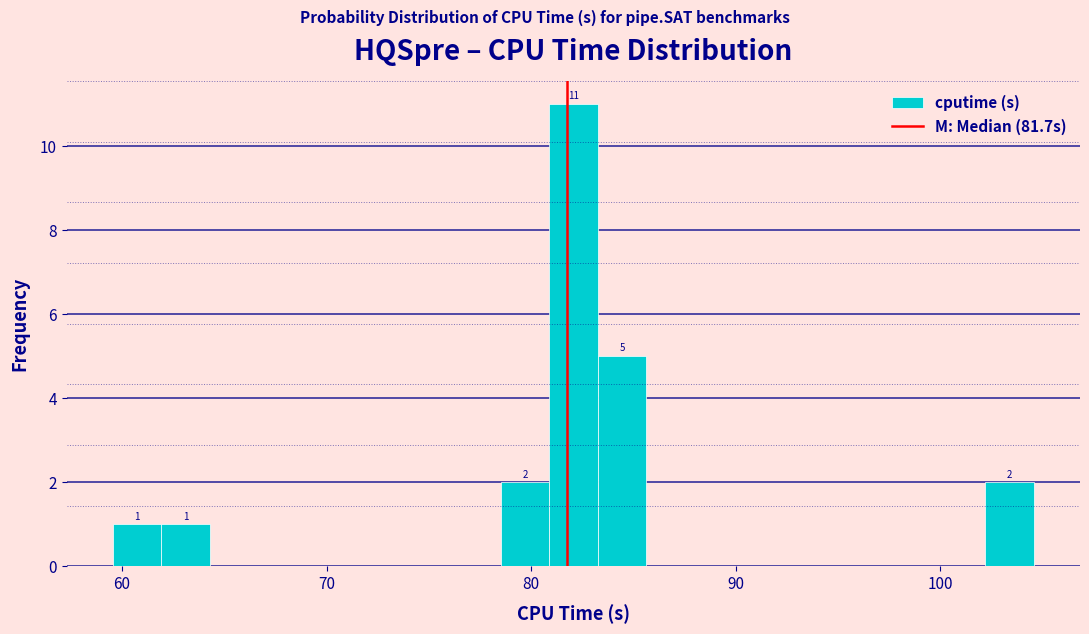

Around what value on the x-axis is the tallest bar? Give the approximate position of its centre, as read against the axis.

82